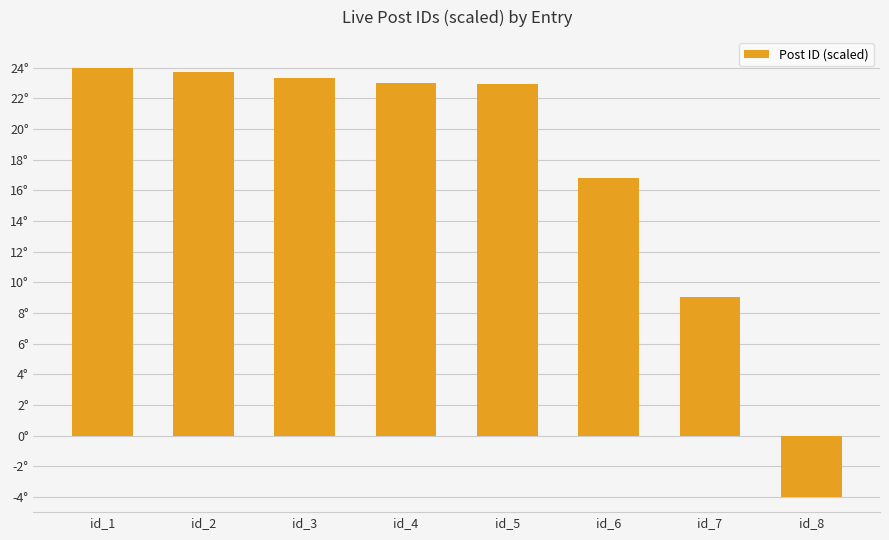

Does the chart contain any negative values?

Yes